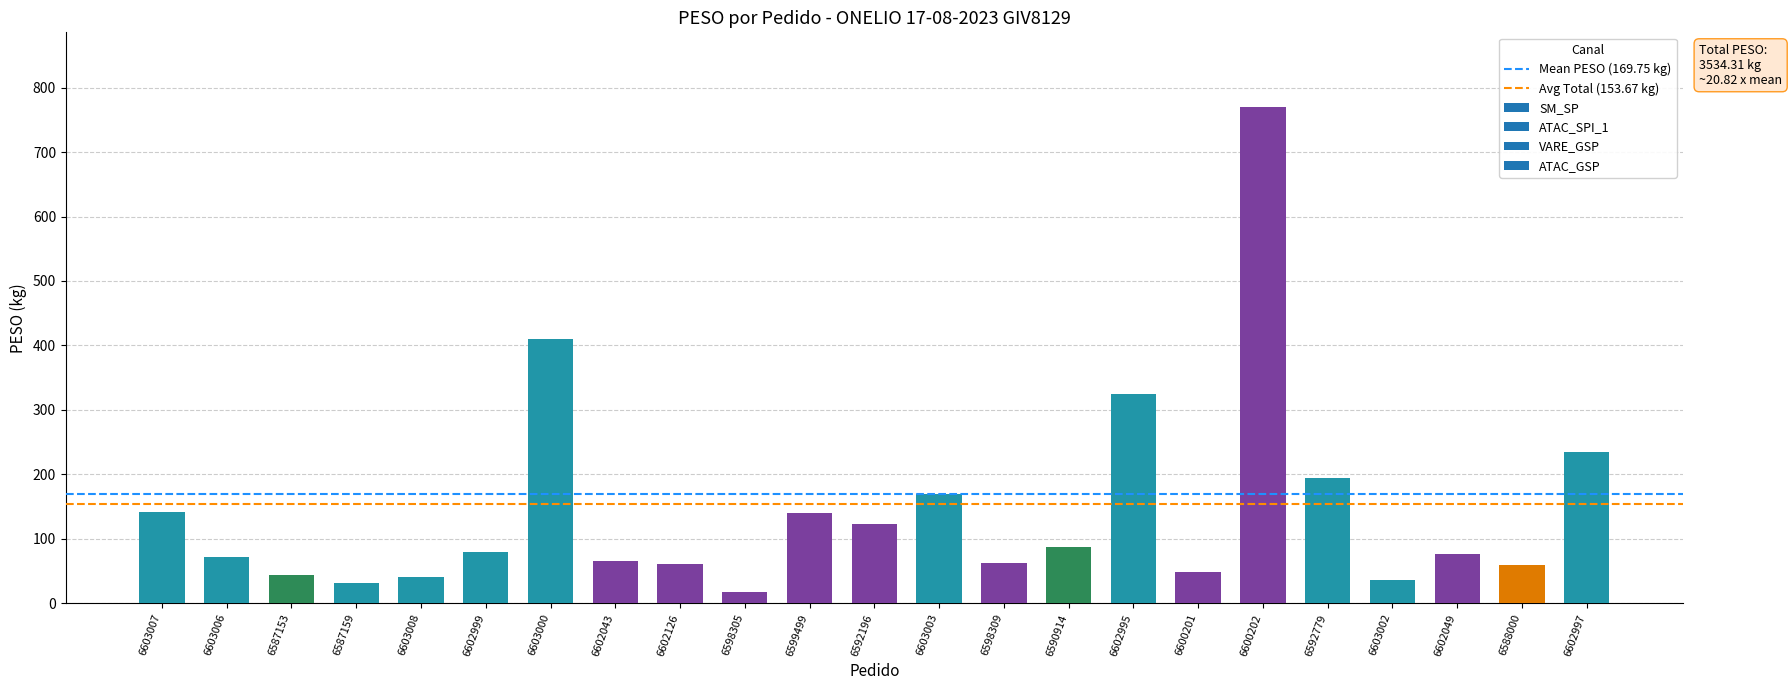

What is the sum of all values?

3290.8